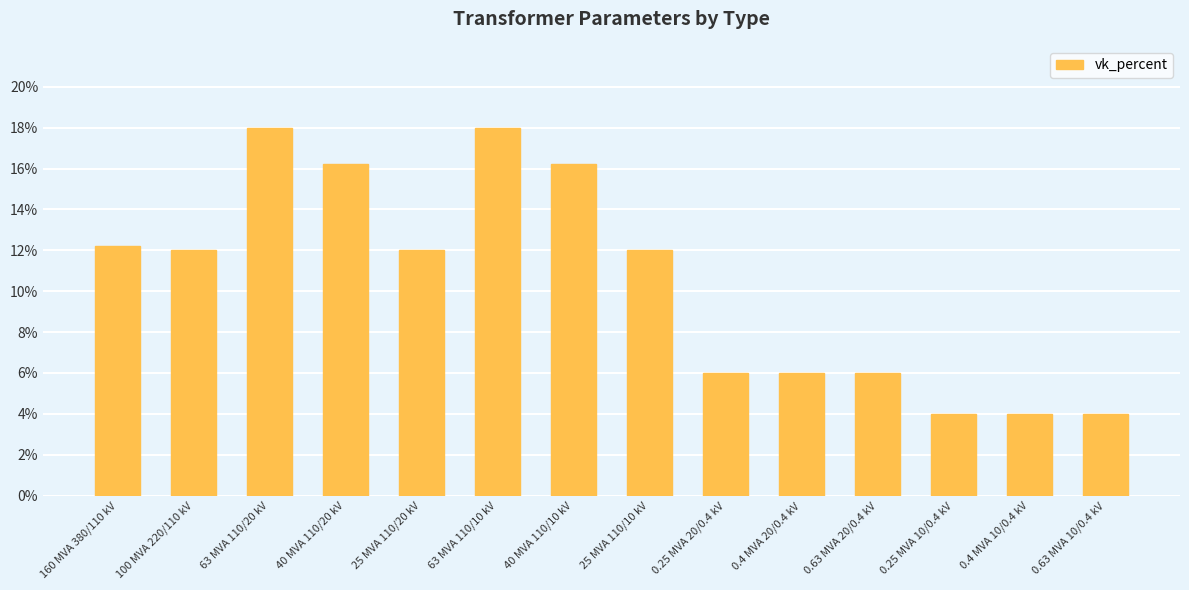

What is the smallest value displayed?

4.0